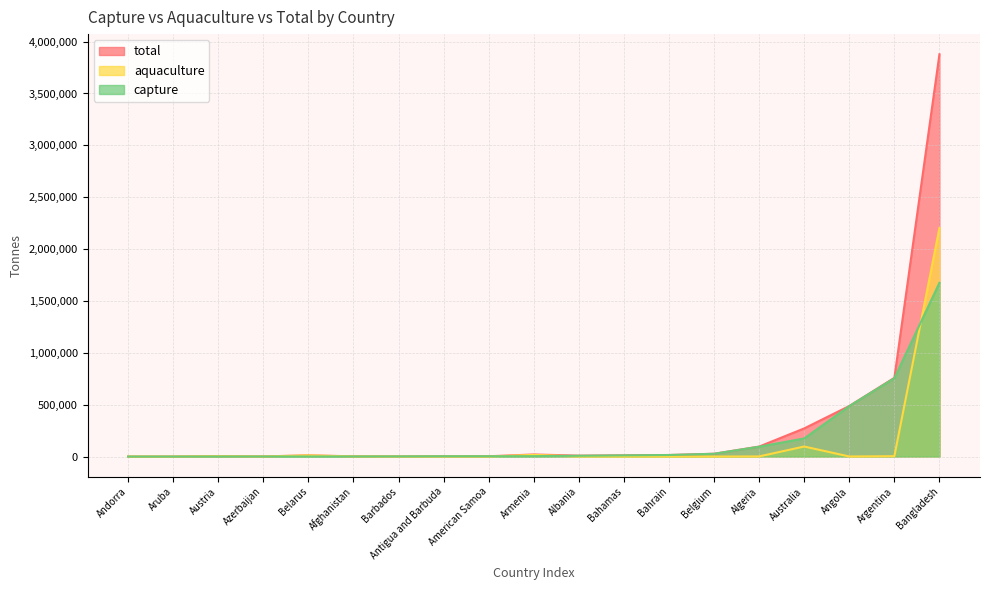

What is the total value across all series at Austria?

7666